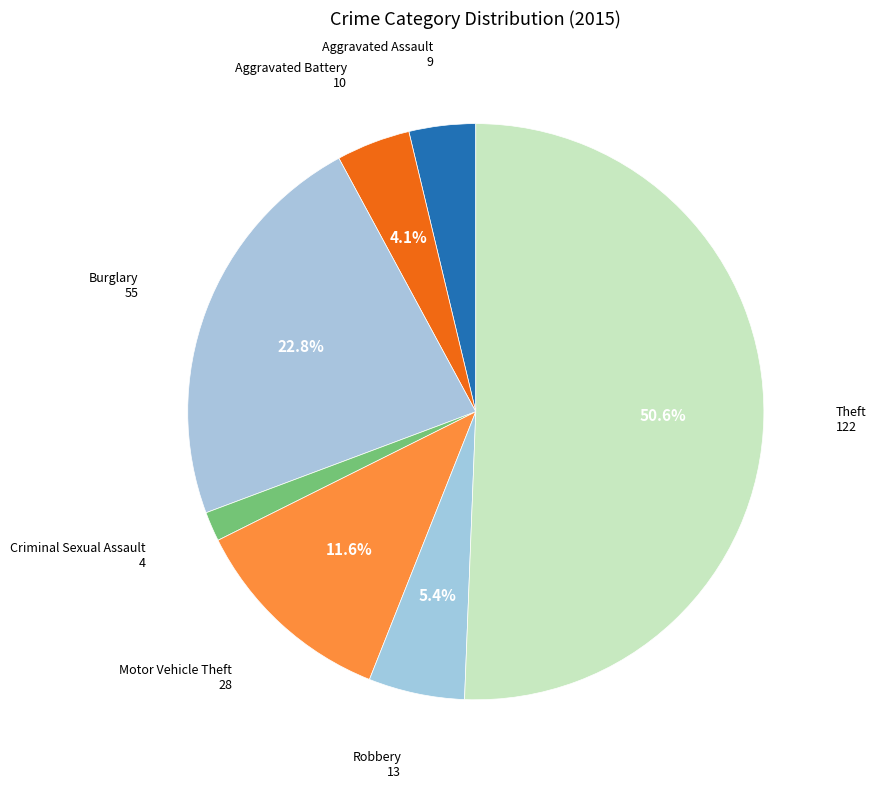

Count the number of slices in the pie.

7